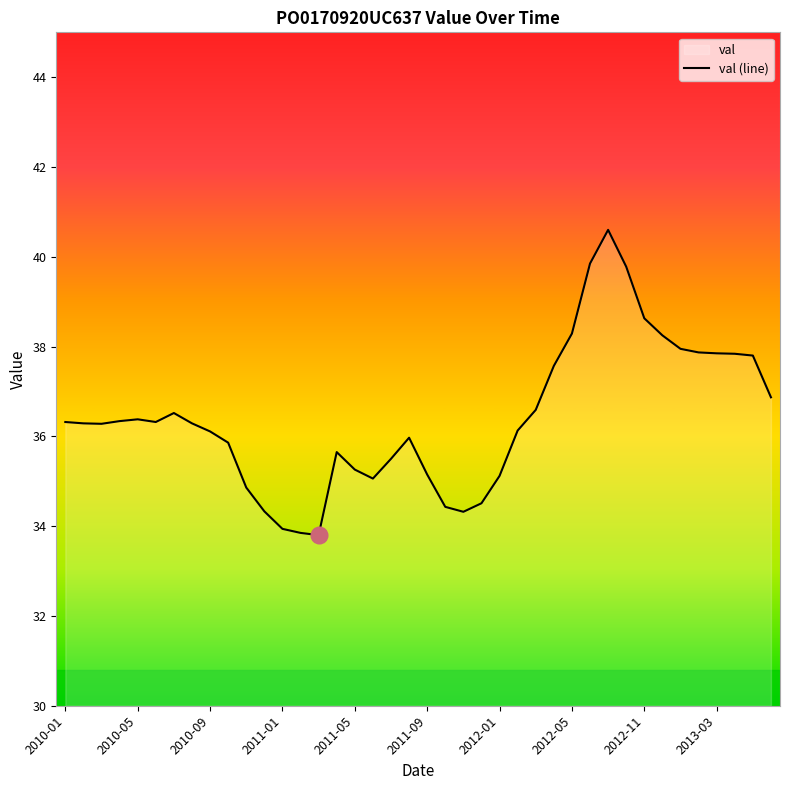

What is the average value?

36.4